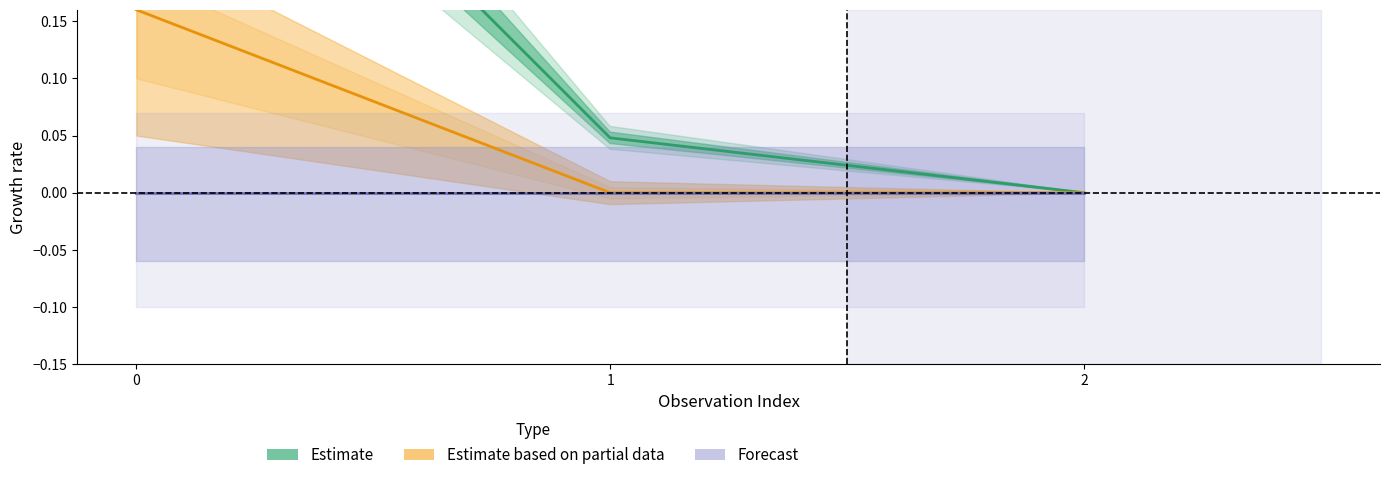

Does the chart display data point markers on the line(s)?

No